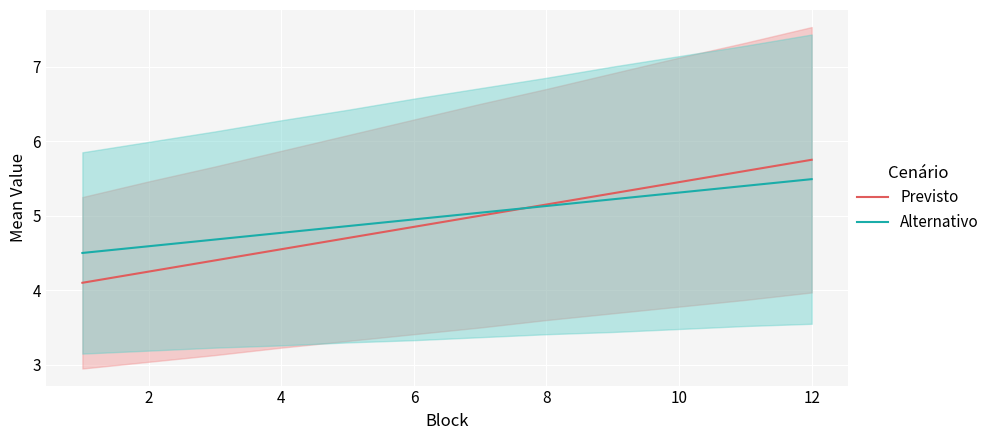

The value of Alternativo at 2 is 3.0. True or false?

False